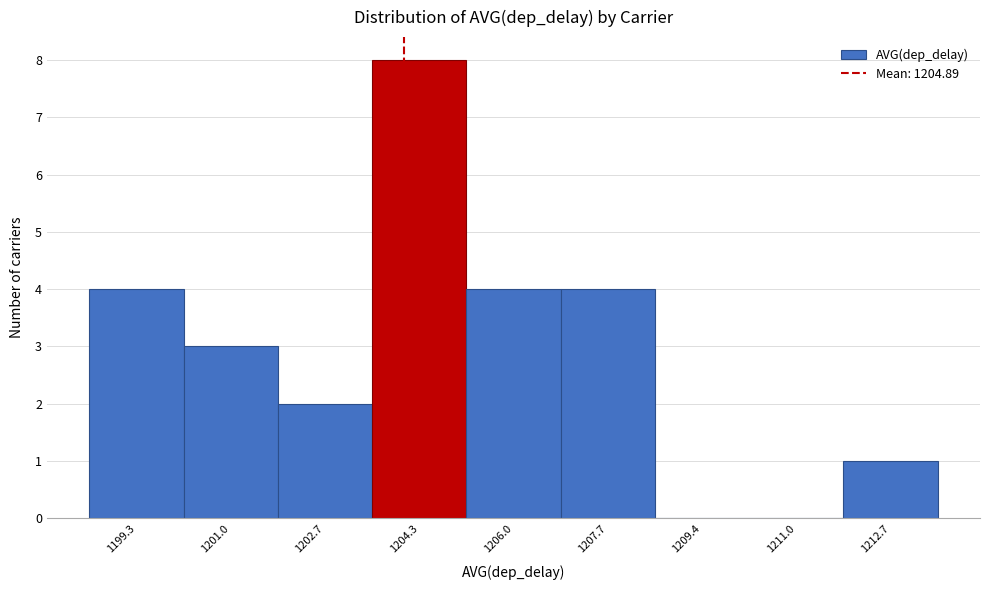

Reading left to right, list all the values displayed in this chart.

1199.3=4	1201.0=3	1202.7=2	1204.3=8	1206.0=4	1207.7=4	1209.4=0	1211.0=0	1212.7=1